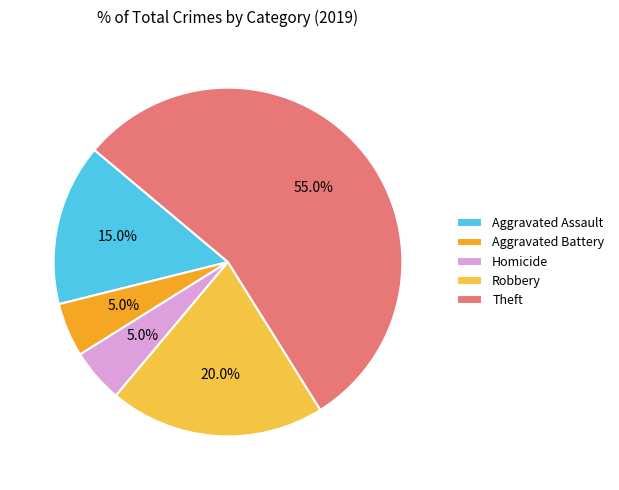

Count the number of slices in the pie.

5